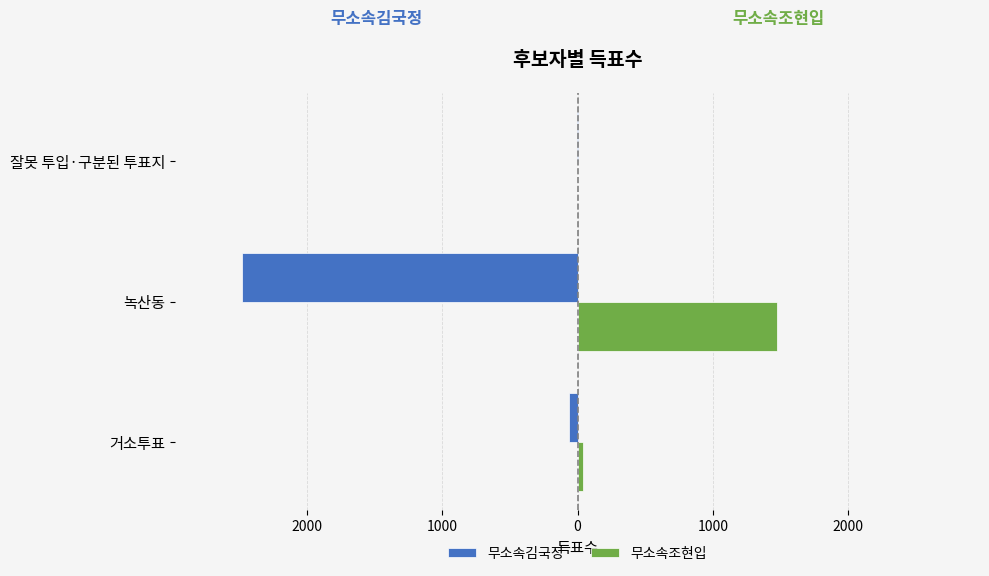

What are all the series names shown in the legend?

무소속김국정, 무소속조현입